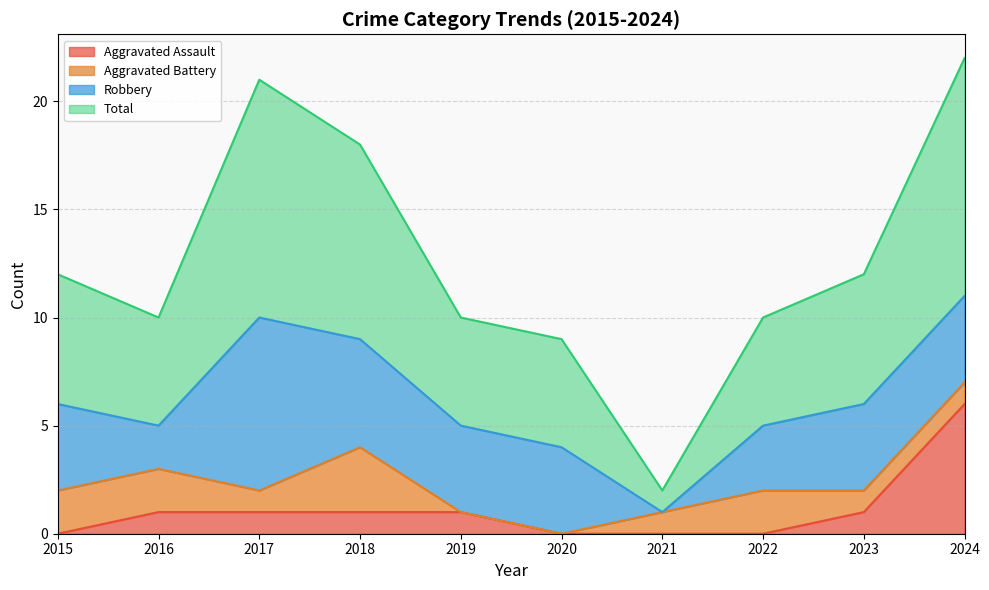

How many lines are shown in the chart?

4